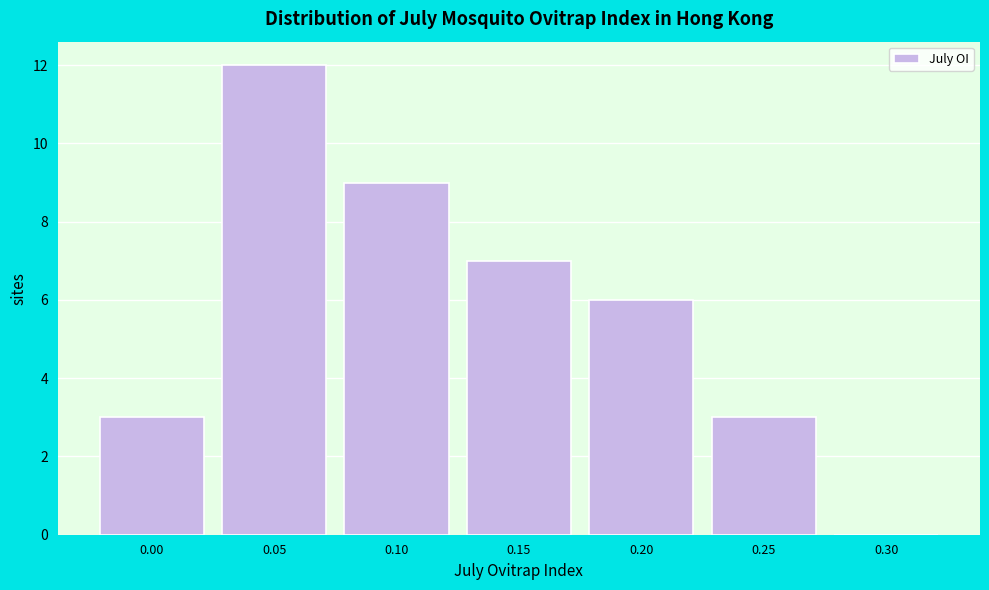

Reading left to right, list all the values displayed in this chart.

0.00=3	0.05=12	0.10=9	0.15=7	0.20=6	0.25=3	0.30=0